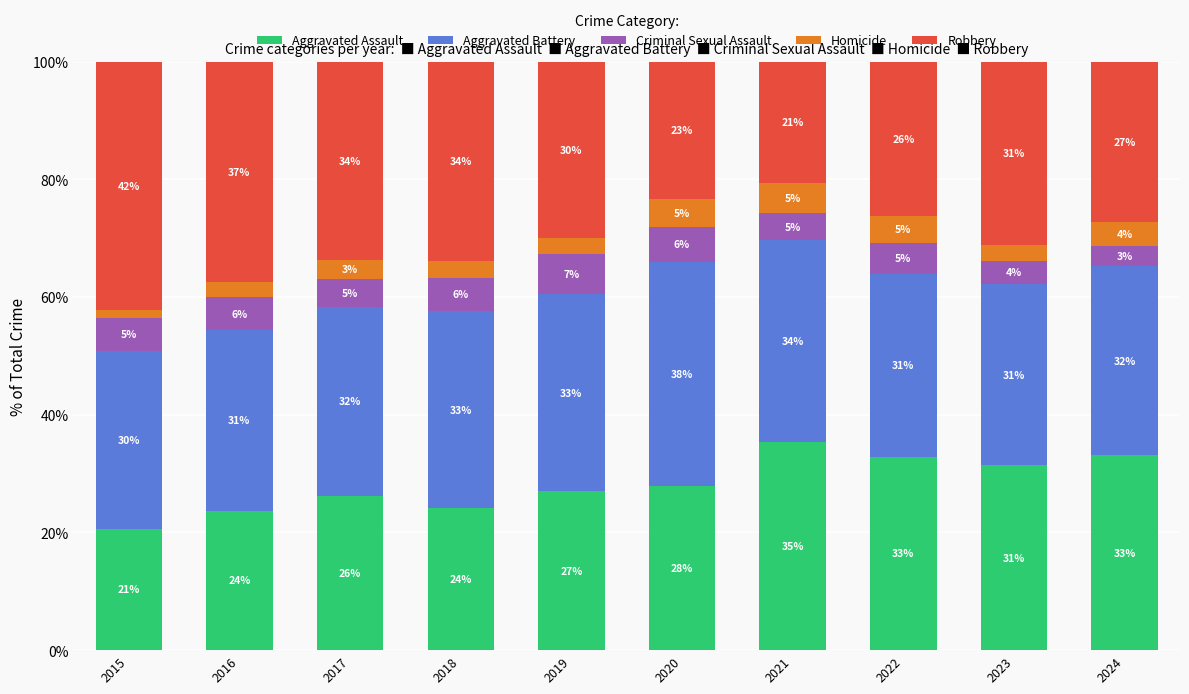

Rank the categories by Aggravated Battery value from lowest to highest.

2015, 2016, 2023, 2022, 2024, 2017, 2018, 2019, 2021, 2020